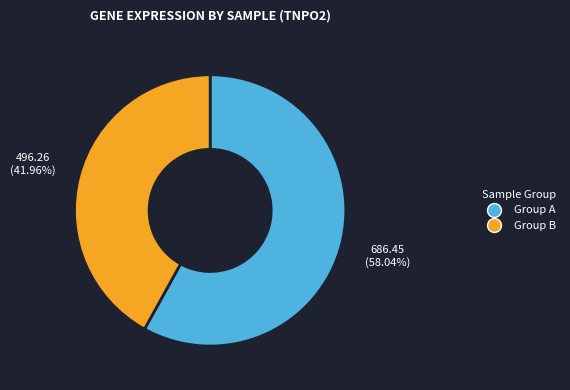

Is there any slice that represents more than half of the pie?

Yes